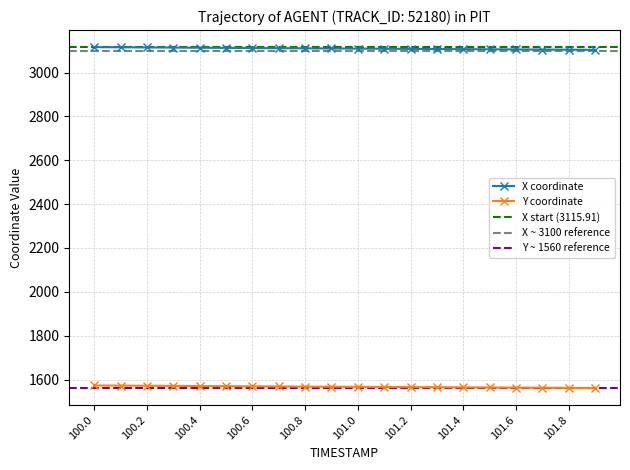

Reading left to right, extract all data points from this chart.

X: 100.0=3115.9	100.1=3115.2	100.2=3114.5	100.3=3113.8	100.4=3113.1	100.5=3112.4	100.6=3111.8	100.7=3111.1	100.8=3110.4	100.9=3109.8	101.0=3109.1	101.1=3108.5	101.2=3107.9	101.3=3107.2	101.4=3106.6	101.5=3106.0	101.6=3105.4	101.7=3104.7	101.8=3104.1	101.9=3103.5
Y: 100.0=1573.1	100.1=1572.4	100.2=1571.7	100.3=1571.1	100.4=1570.5	100.5=1569.8	100.6=1569.2	100.7=1568.6	100.8=1568.0	100.9=1567.4	101.0=1566.8	101.1=1566.2	101.2=1565.6	101.3=1565.0	101.4=1564.4	101.5=1563.9	101.6=1563.3	101.7=1562.7	101.8=1562.1	101.9=1561.6